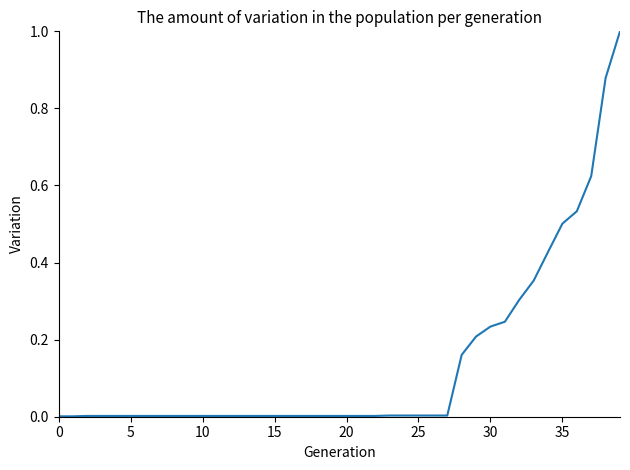

What is the difference between the maximum and minimum values?

1.0